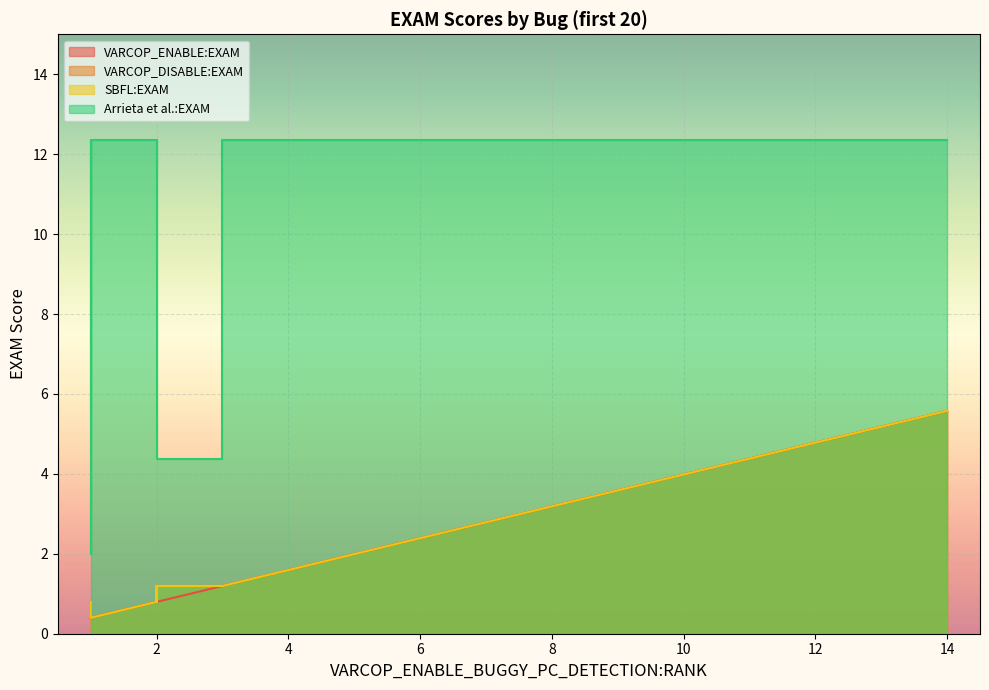

What is the total value across all series at 6?

19.5